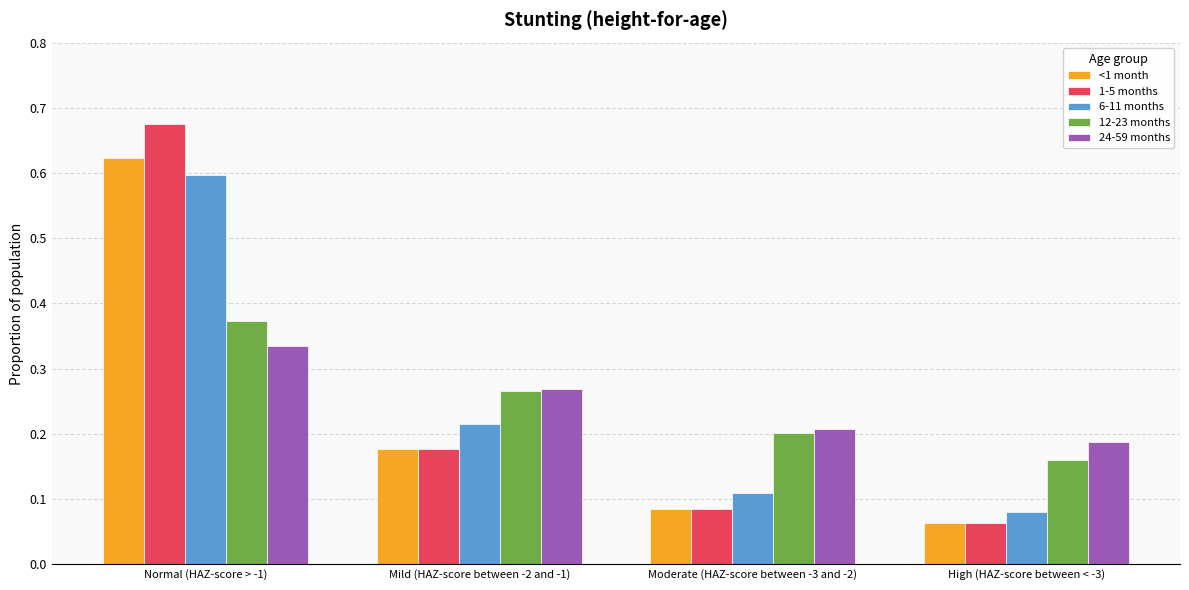

Which series changed the most between Normal (HAZ-score > -1) and High (HAZ-score between < -3)?

1-5 months